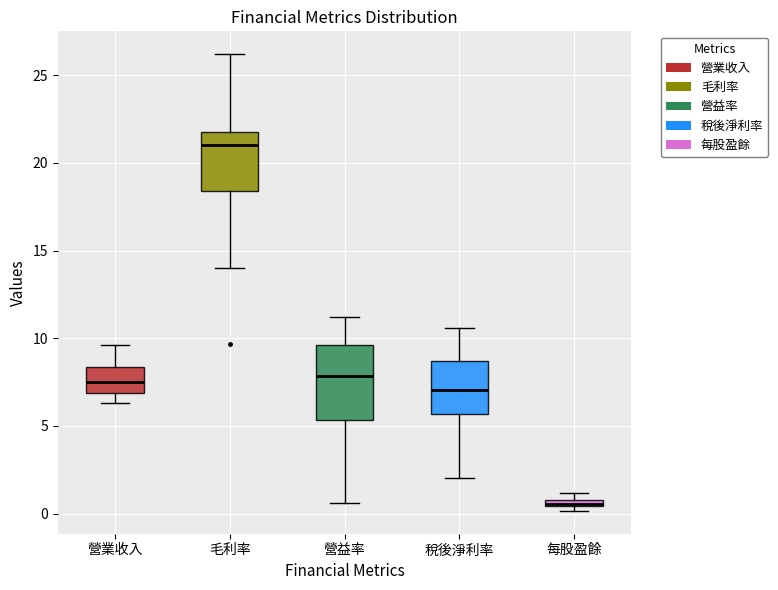

Where is the lower edge of the box for 營益率 on the y-axis? The values are not printed on the chart, so give them approximately, as read against the axis.

5.5